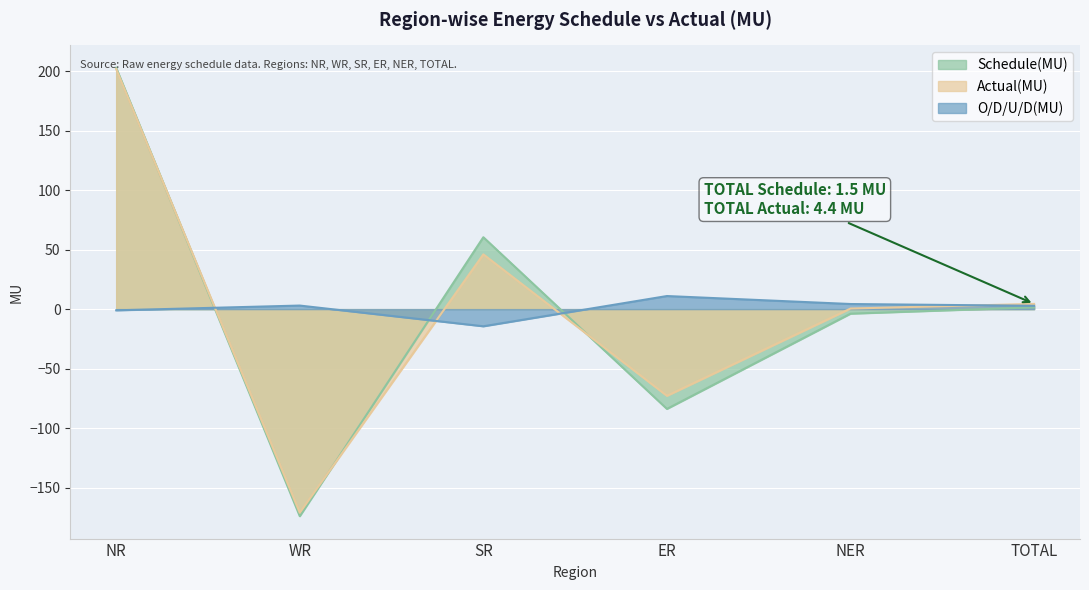

What is the highest value of the Actual(MU) series?

201.7